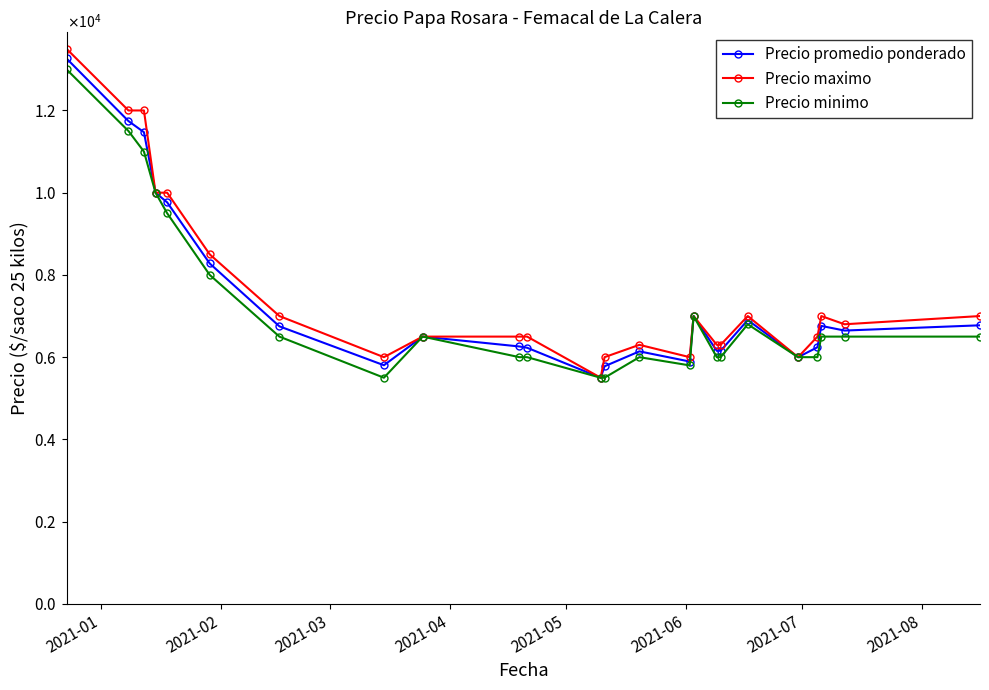

What are all the series names shown in the legend?

Precio promedio ponderado, Precio maximo, Precio minimo